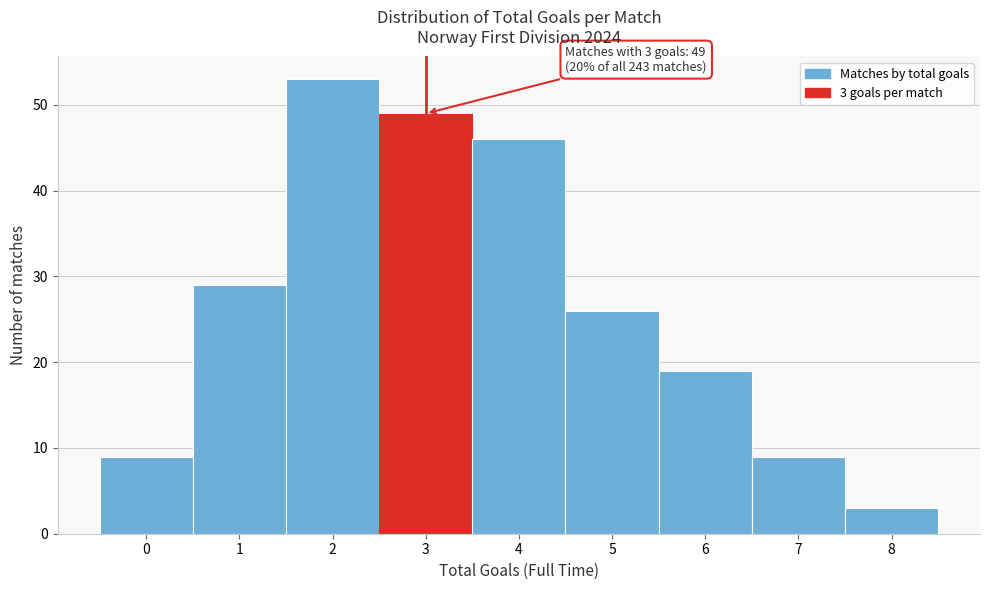

Over which range of the x-axis is the bar tallest?

1.5 to 2.5